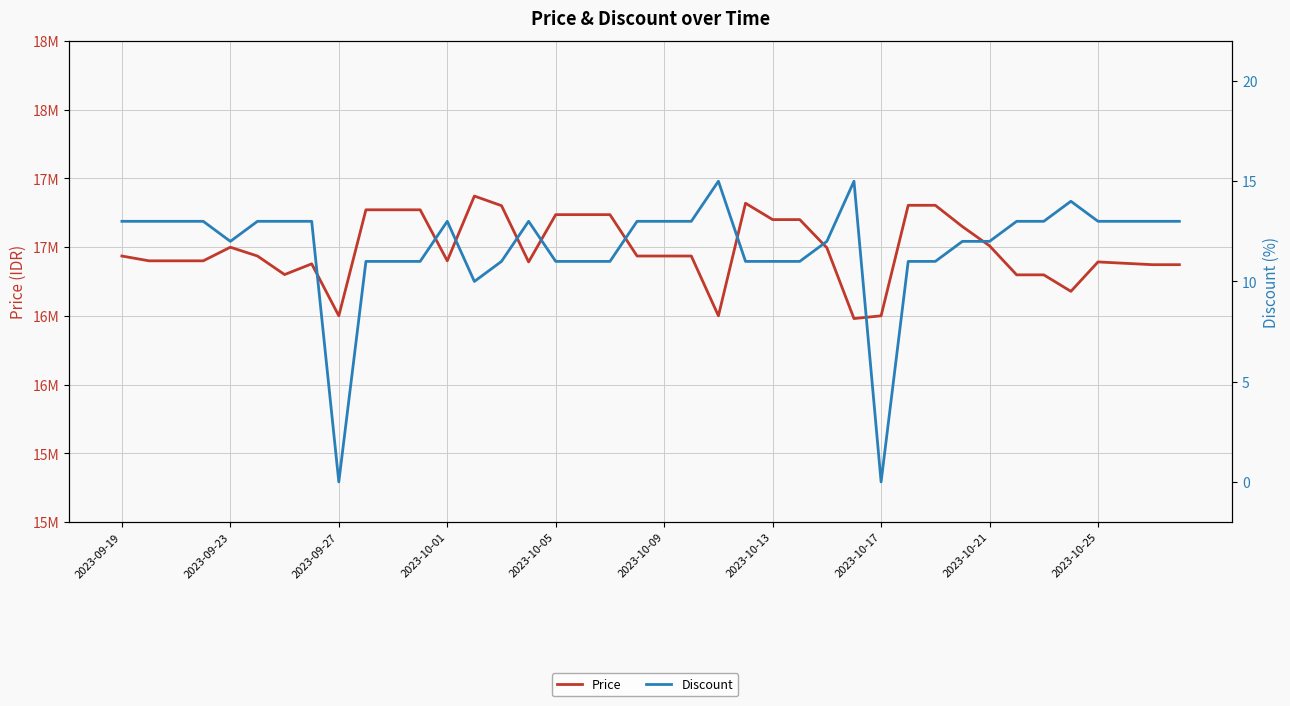

Which has a higher value, 35 or 21?

21